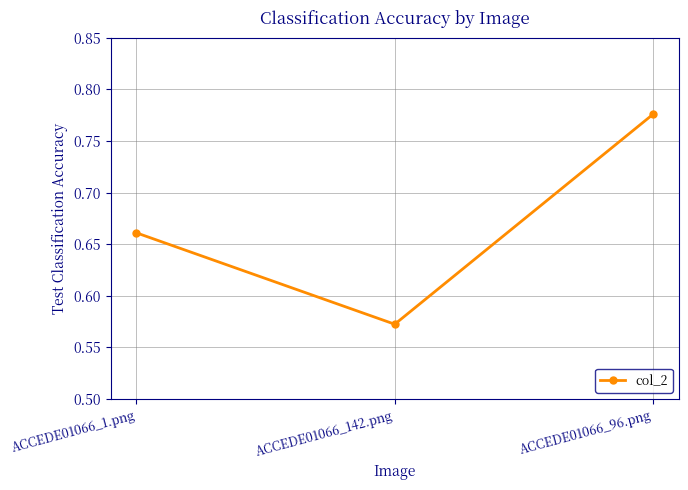

Does the chart have visible grid lines?

Yes